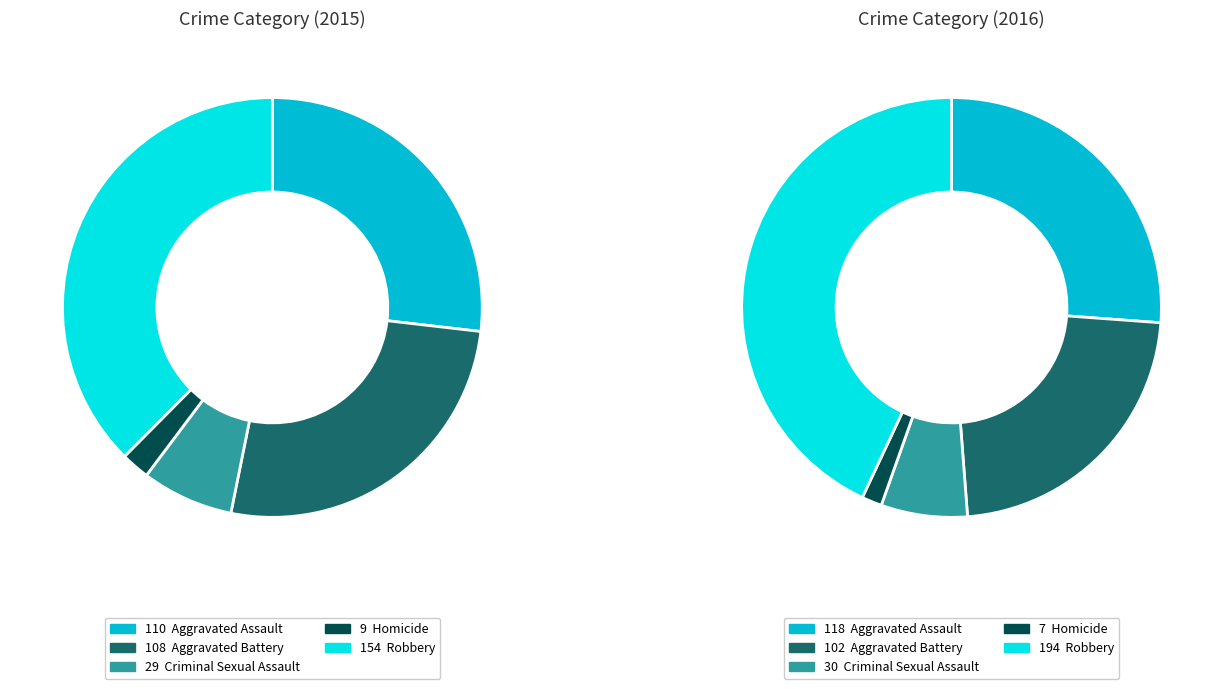

To the nearest percent, what portion does Criminal Sexual Assault represent?

7%